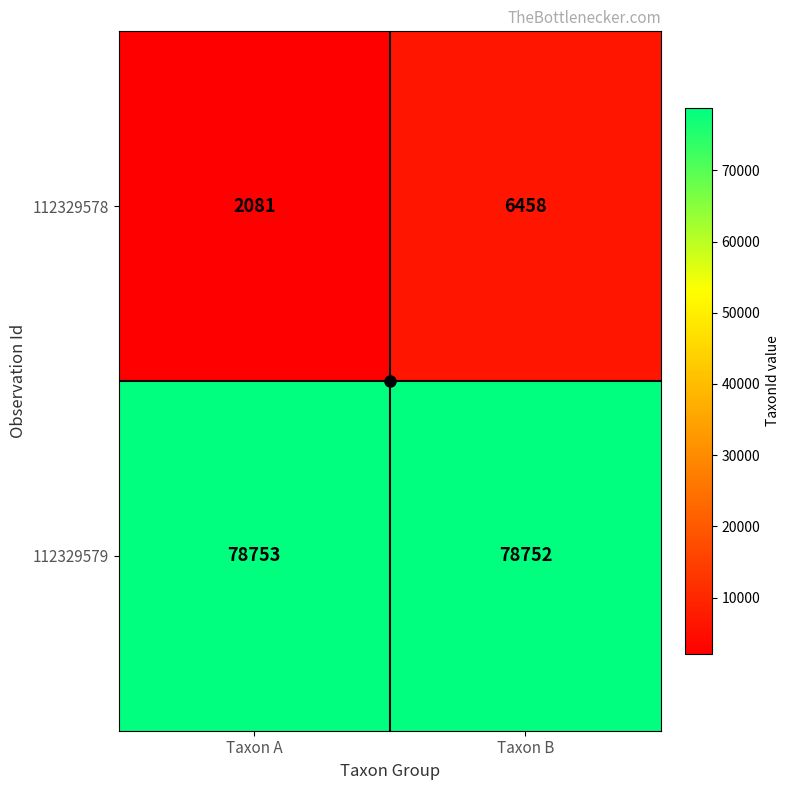

Which series has the largest range (max minus min)?

112329578